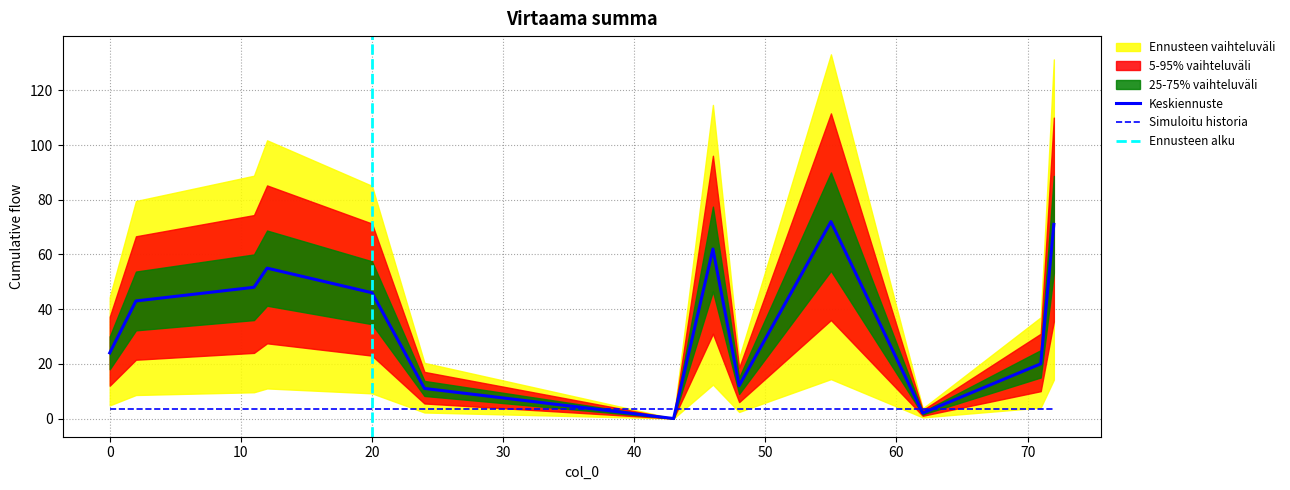

The value of Keskiennuste at 20 is 82.0. True or false?

False